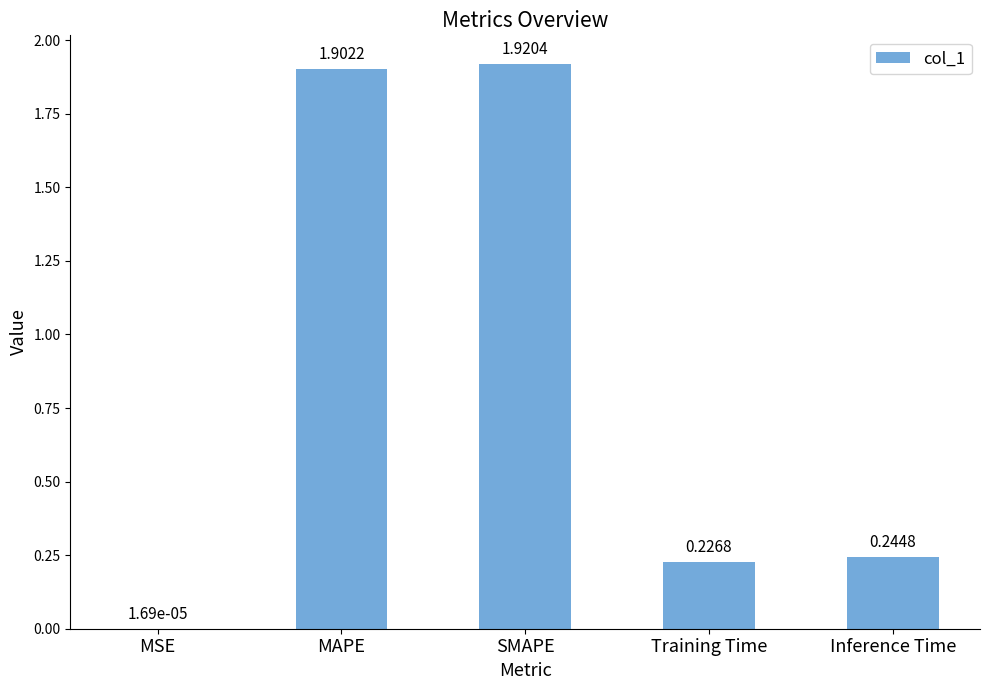

What is the sum of all values?

4.3